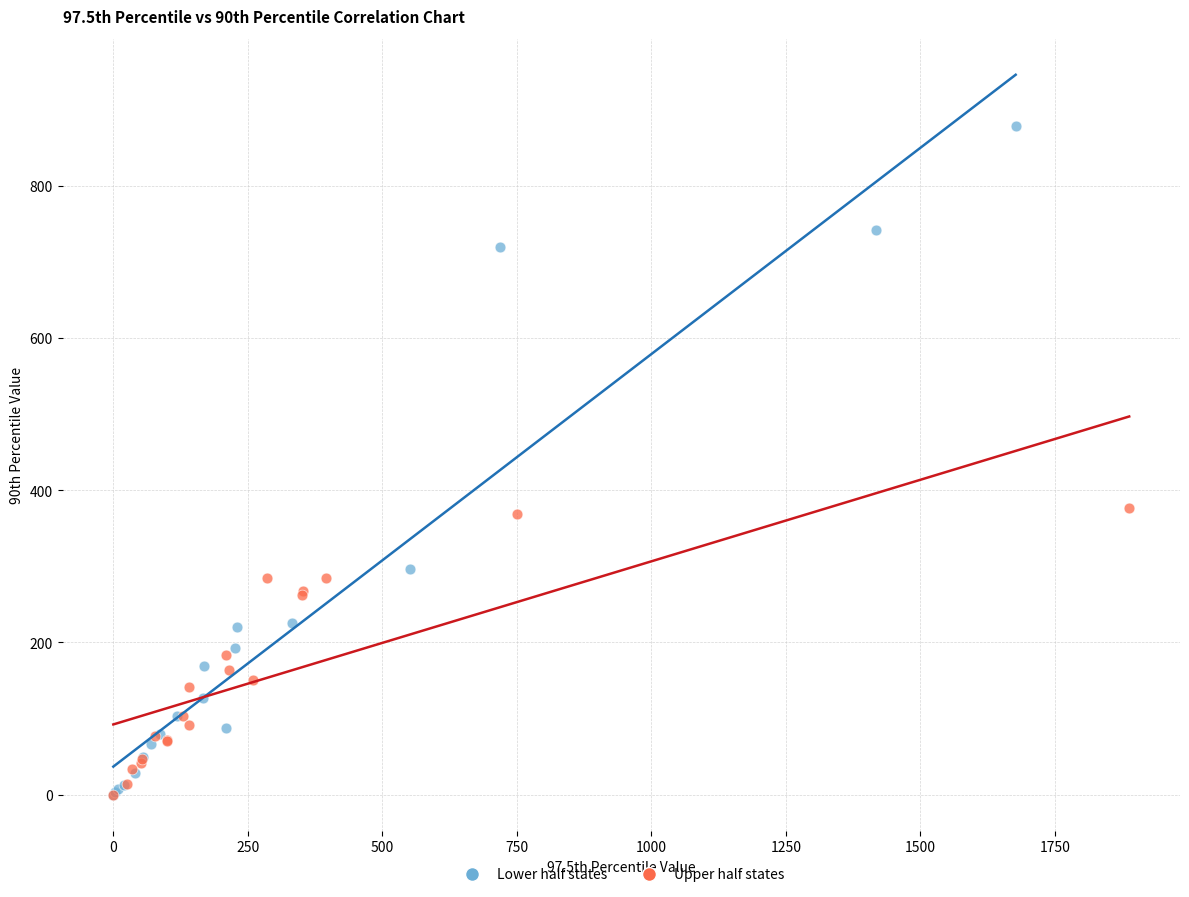

Which series has the largest Y range (max minus min)?

Lower half states